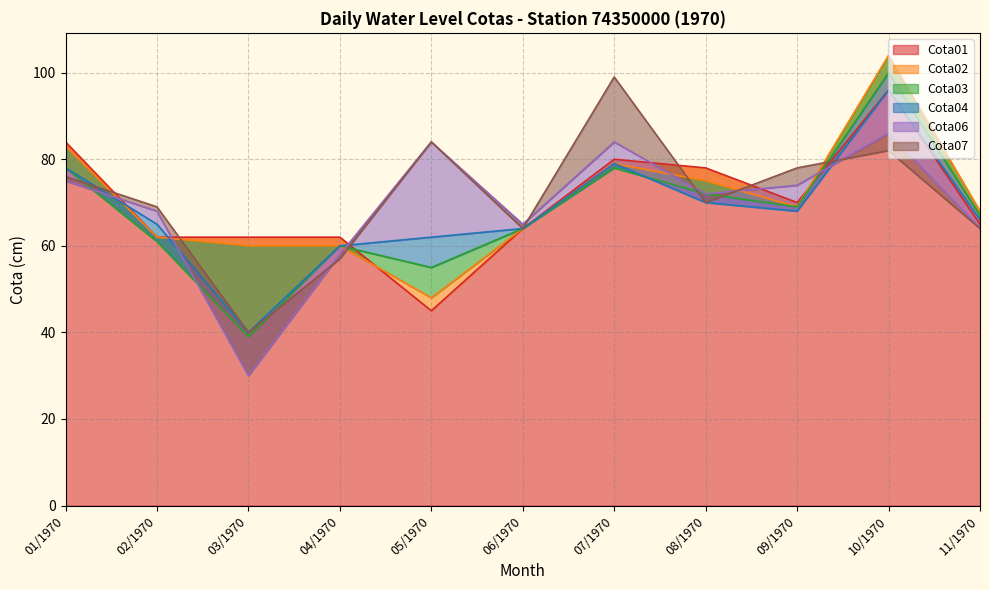

What is the difference between the Cota03 values at 06/1970 and 01/1970?

14